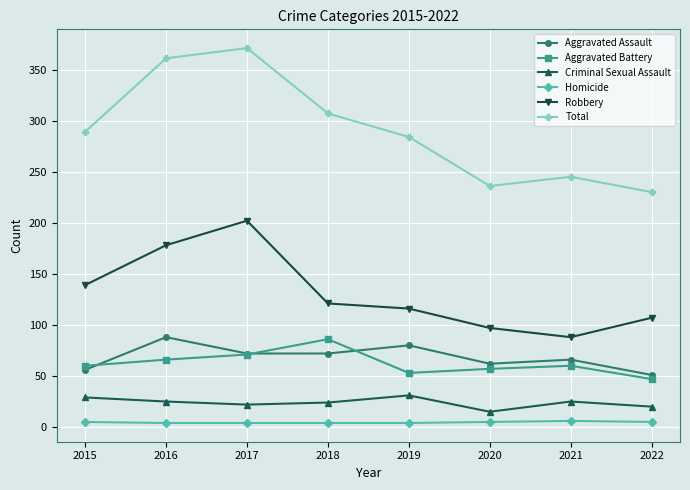

How many values in the Robbery series are below 121?

4